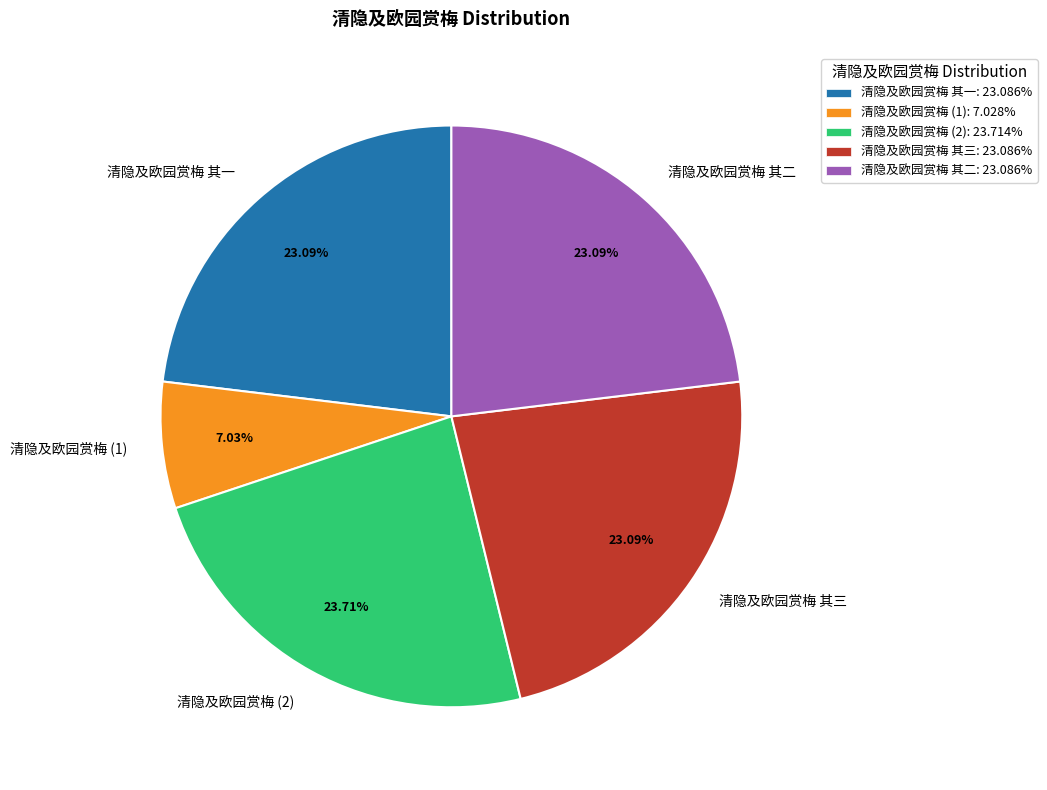

Between 清隐及欧园赏梅 (1) and 清隐及欧园赏梅 其二, which is larger?

清隐及欧园赏梅 其二